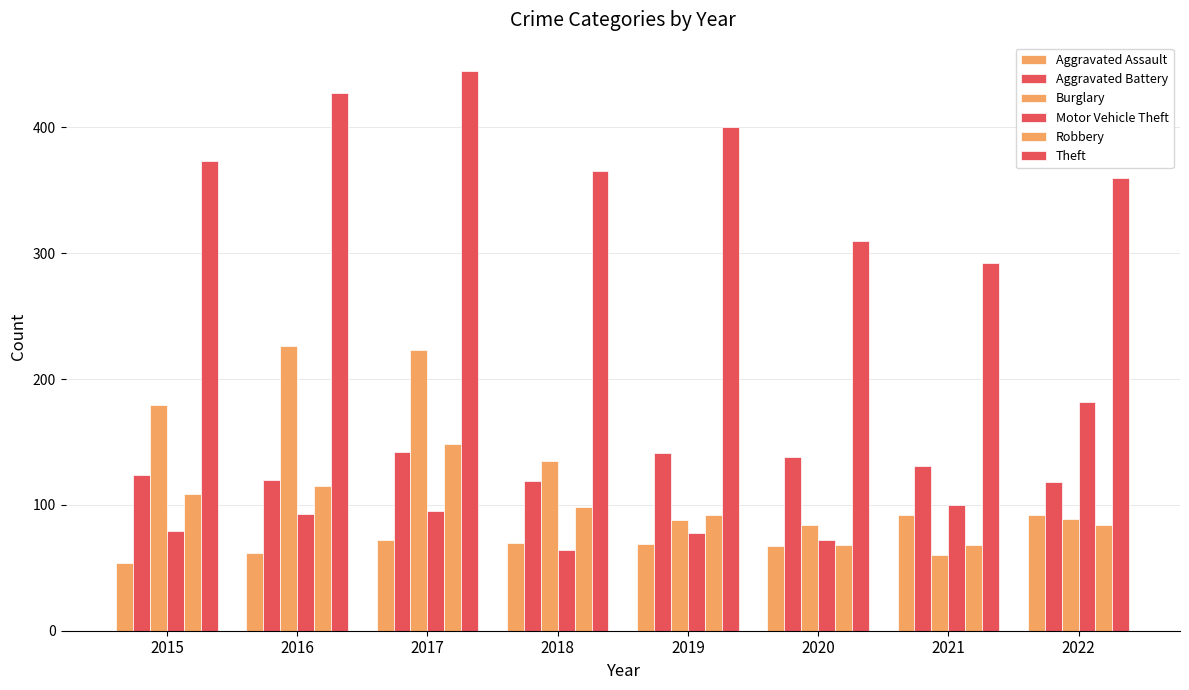

Rank the series by their maximum value, from highest to lowest.

Theft, Burglary, Motor Vehicle Theft, Robbery, Aggravated Battery, Aggravated Assault